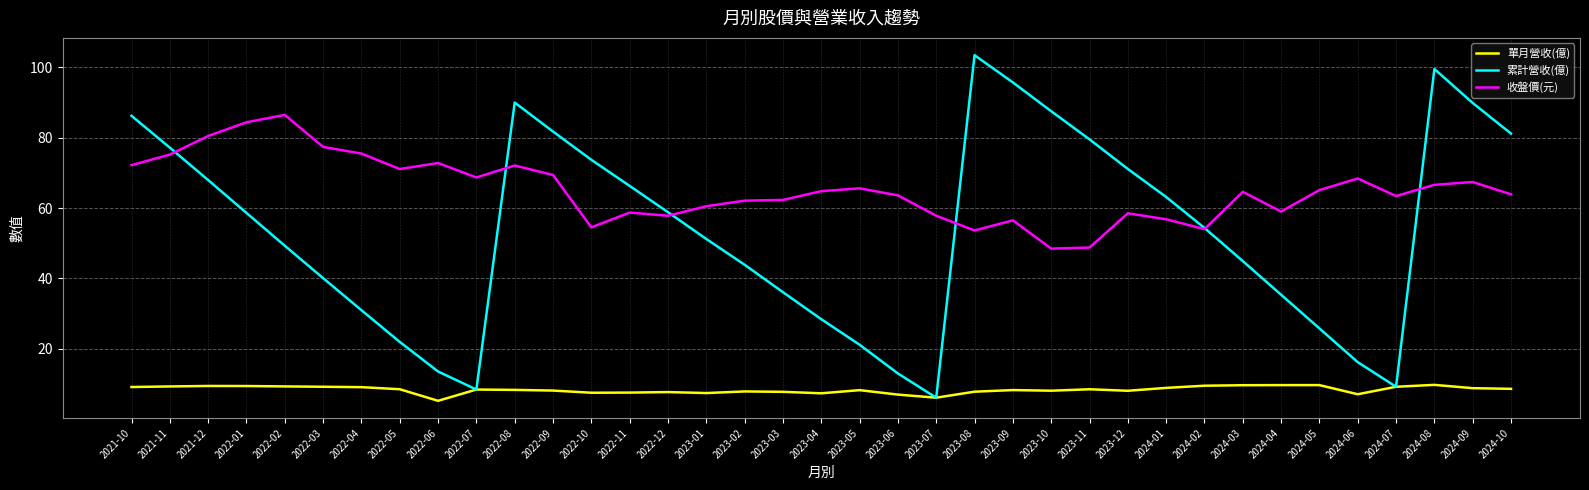

List the series in order of their overall mean, lowest first.

單月營收(億), 累計營收(億), 收盤價(元)